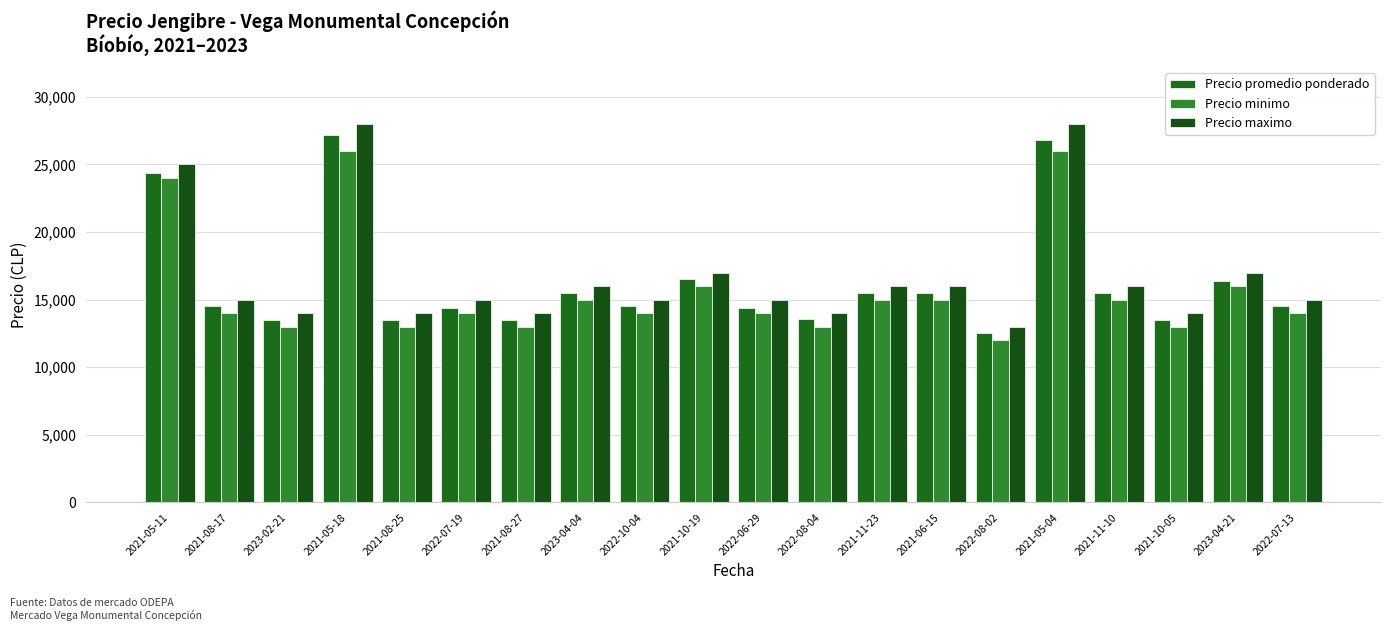

What position from the right is 2021-08-25?

16